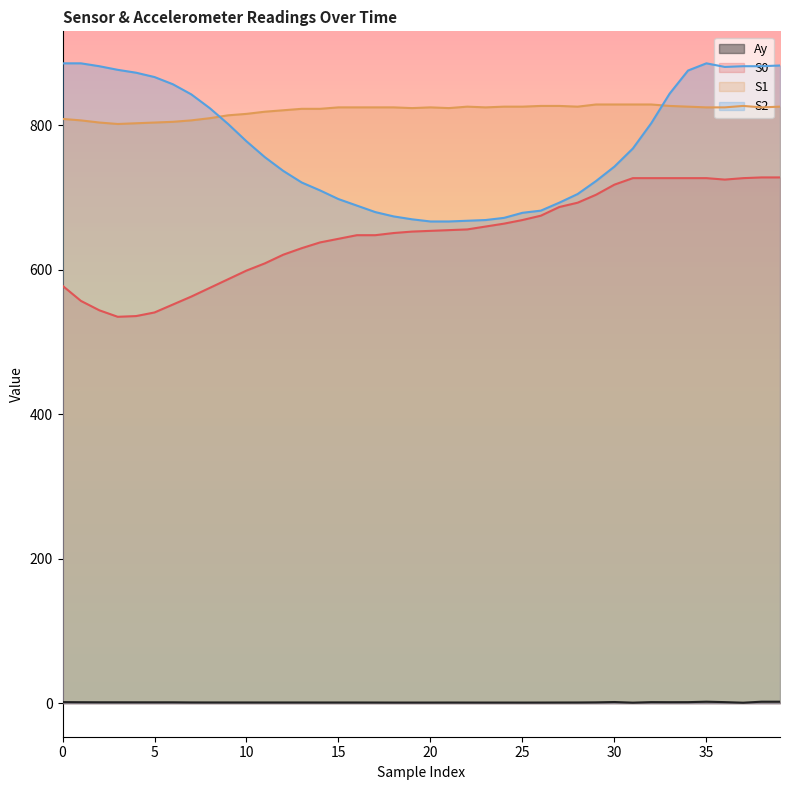

What is the approximate value of Ay at 13?

0.9